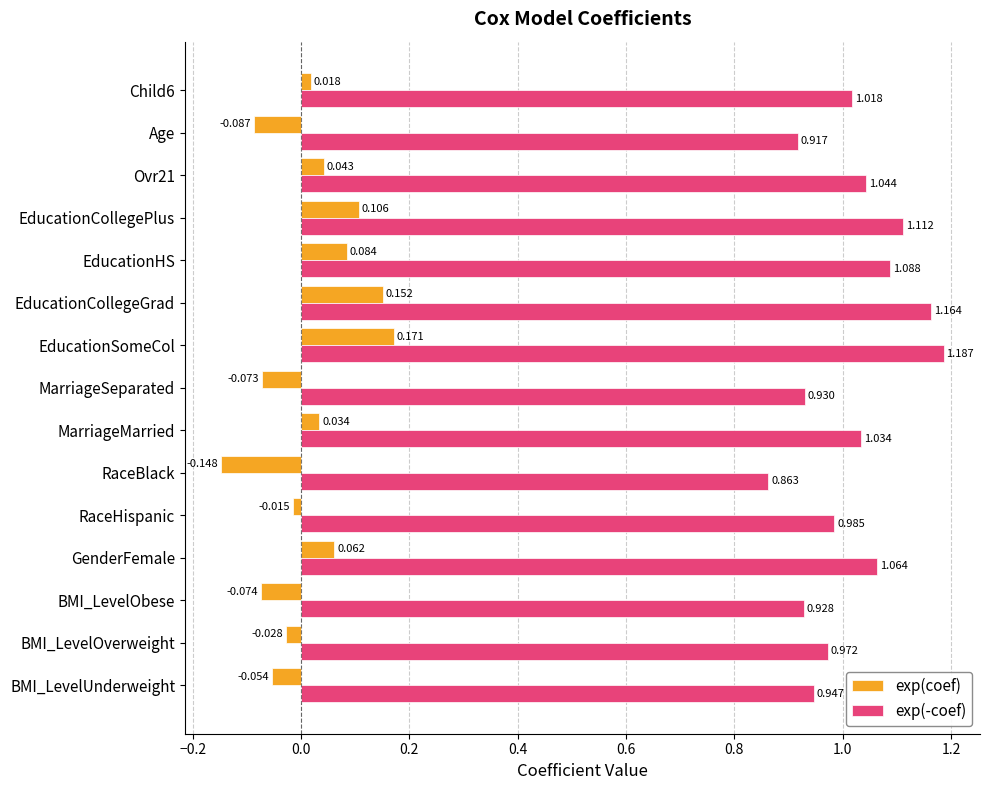

At which label is exp(coef) closest to 0?

RaceHispanic